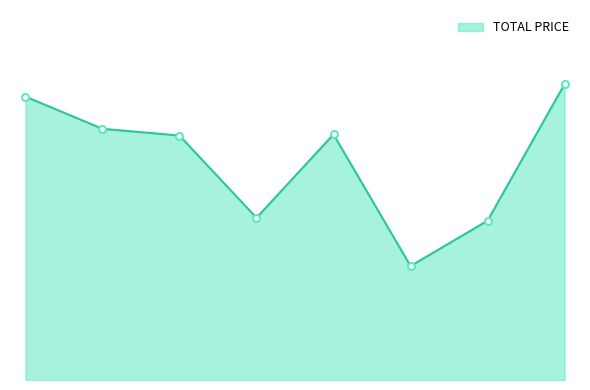

What is the maximum value shown in the chart?

4700.0